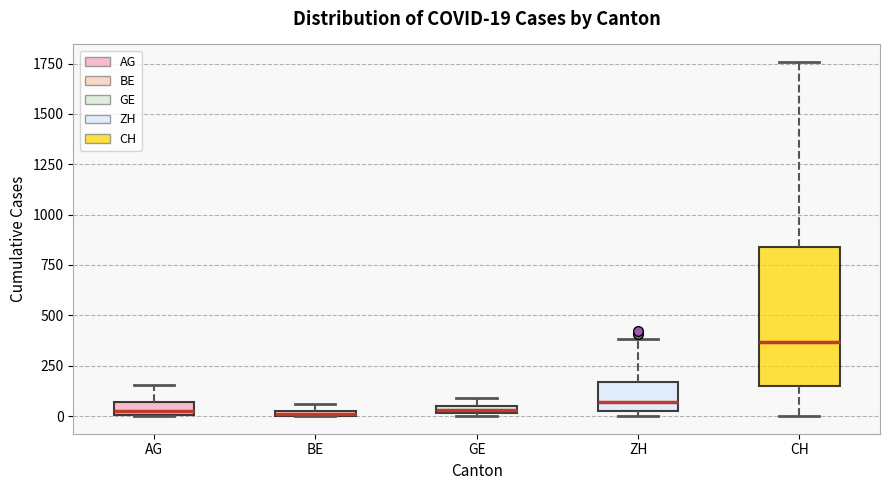

Comparing the boxes themselves (not the whiskers), which one is the tallest?

CH